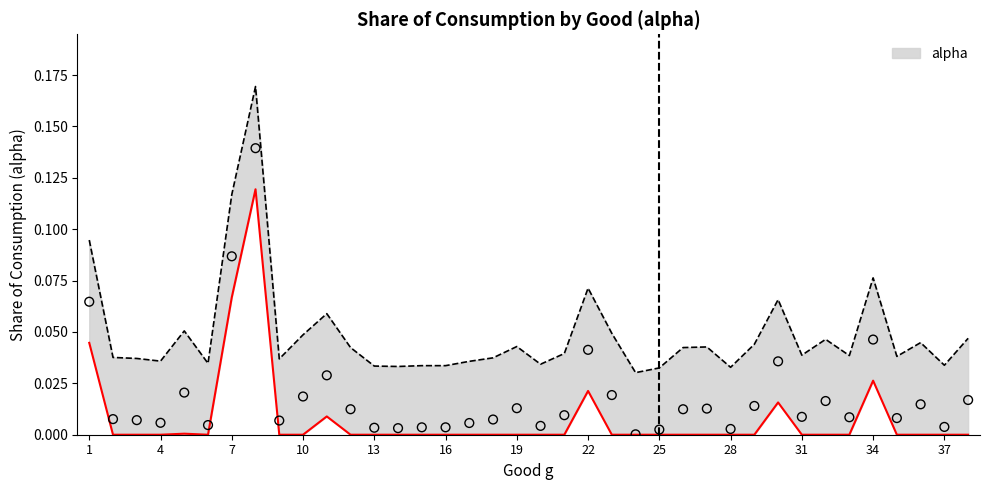

Which has a higher value, 19 or 11?

11